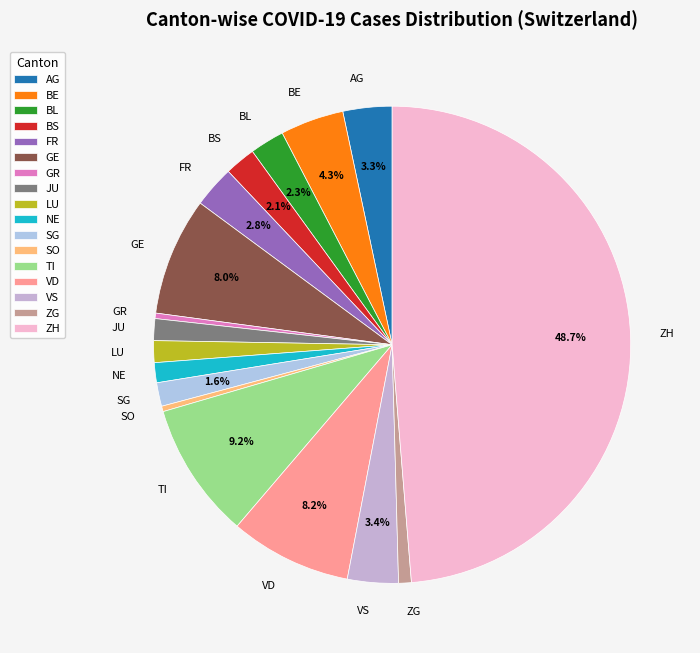

How many slices are in this pie chart?

17